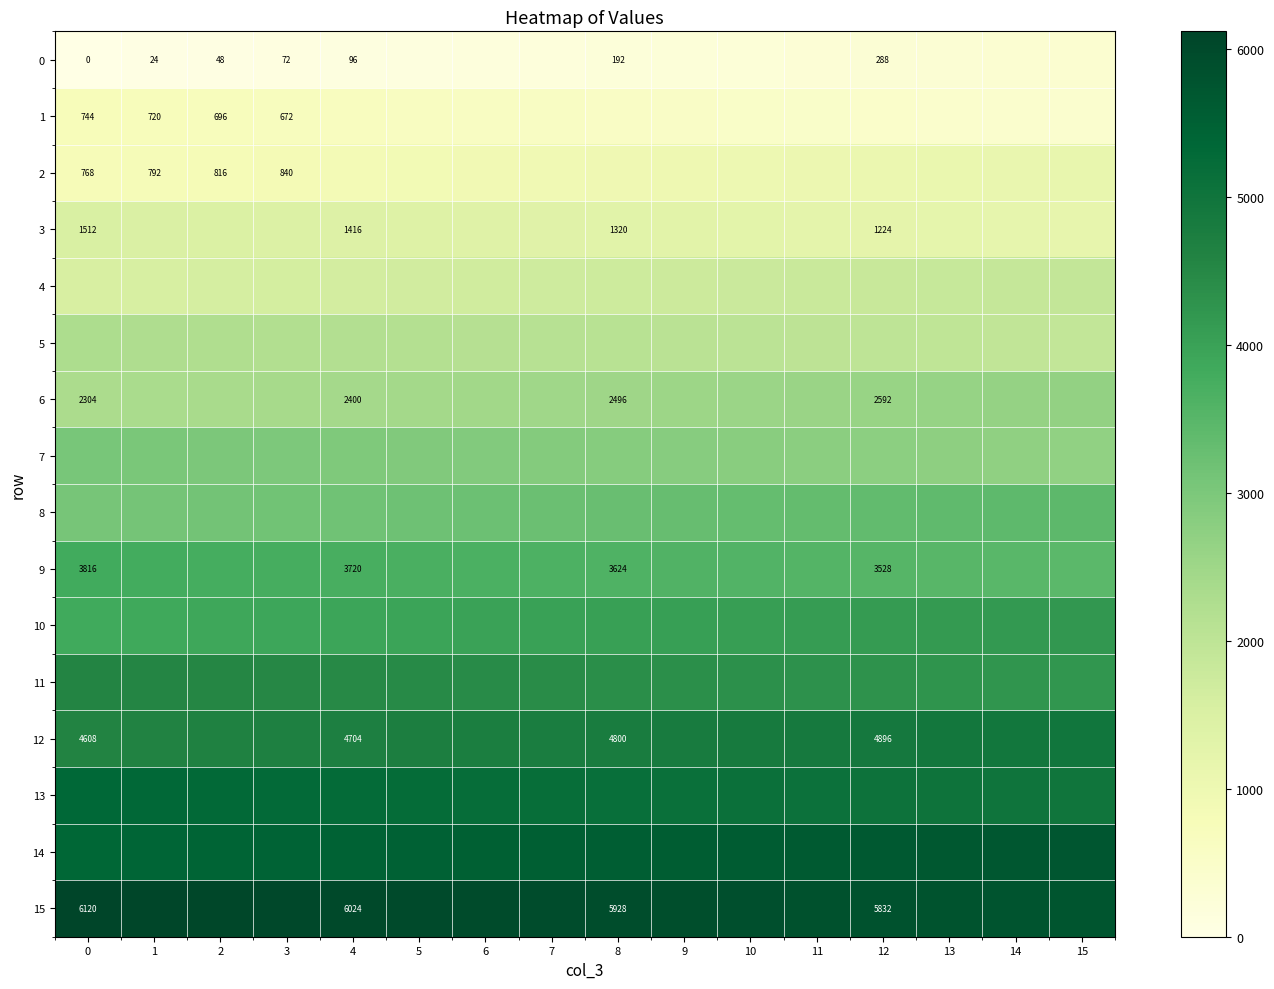

The value of 12 at 4 is 4704. True or false?

True